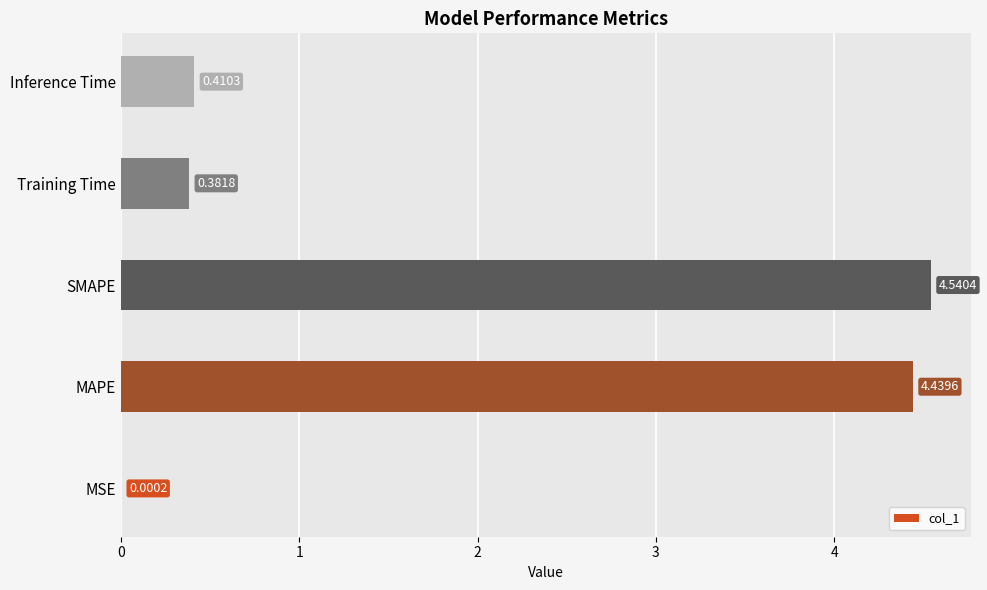

What is the change in value from SMAPE to Inference Time?

-4.1